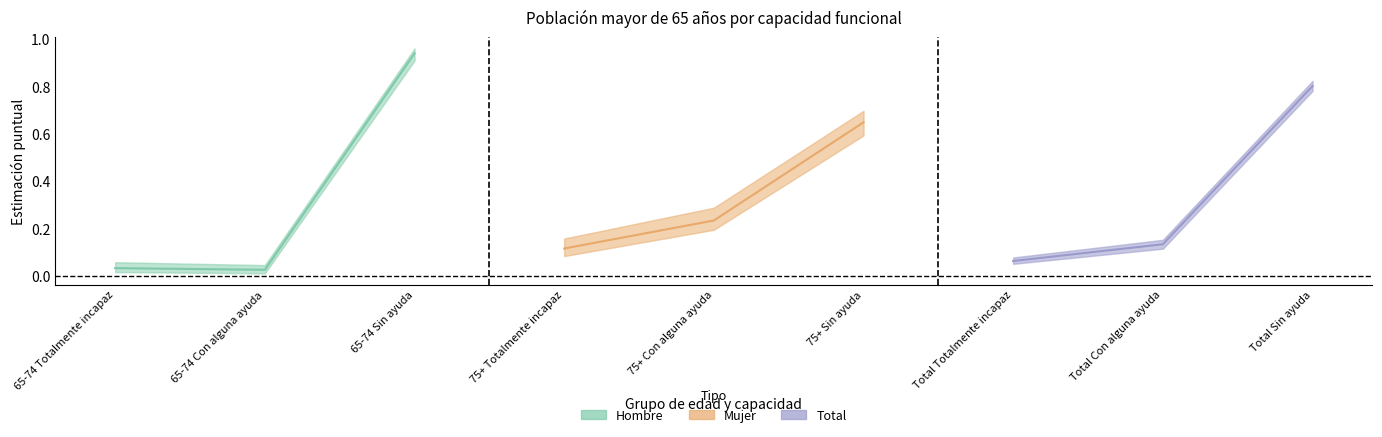

Reading left to right, extract all data points from this chart.

Hombre: 0.0	0.0	0.9
Mujer: 0.1	0.2	0.6
Total: 0.1	0.1	0.8